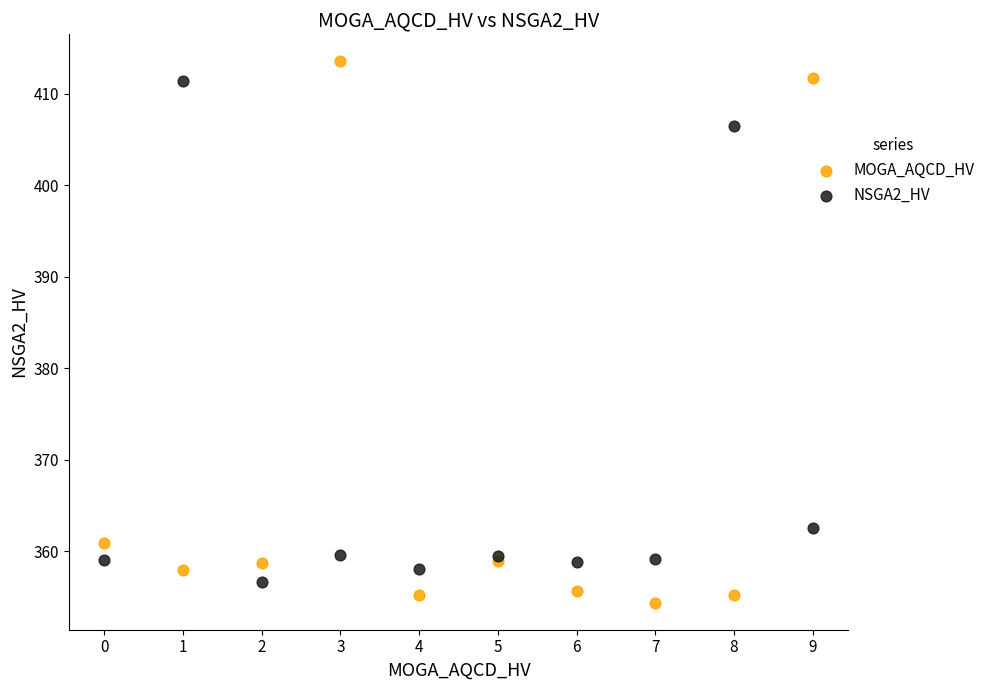

Which series has the widest spread of Y values?

MOGA_AQCD_HV